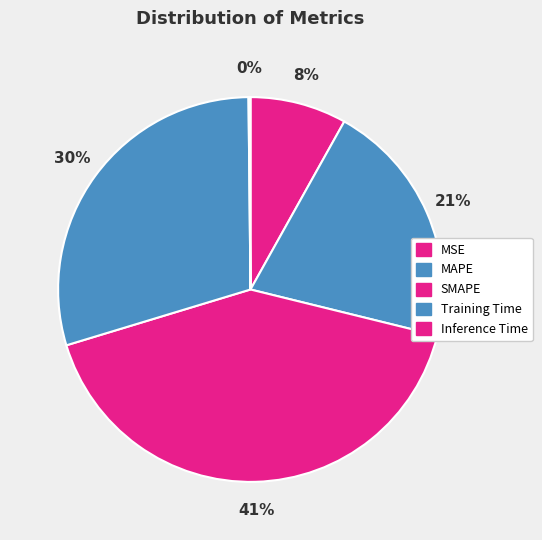

Which slice is the smallest?

Inference Time